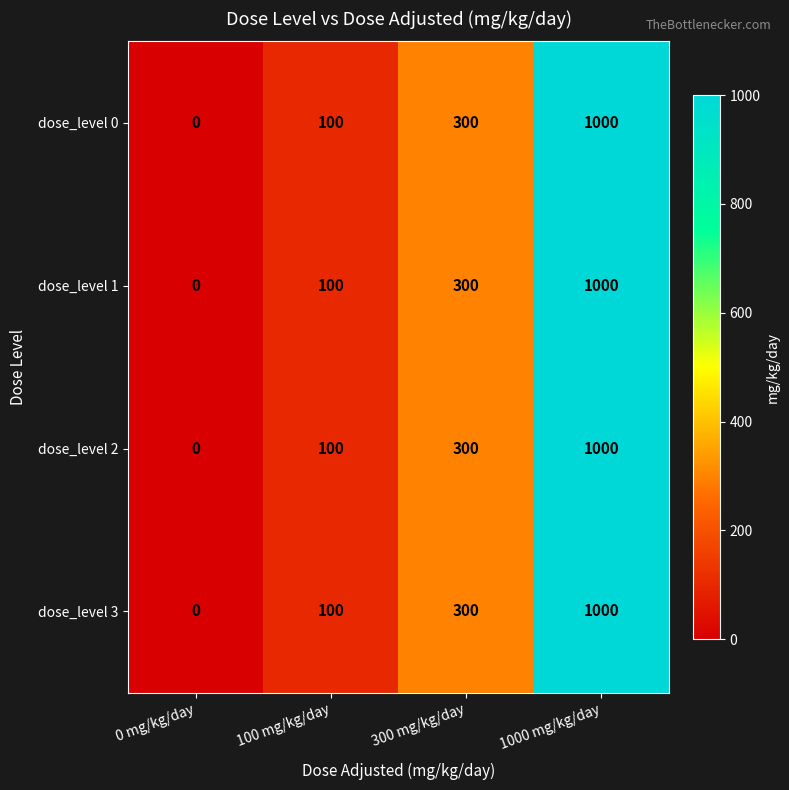

The dose_level 1 series shows 100 at 100 mg/kg/day. True or false?

True